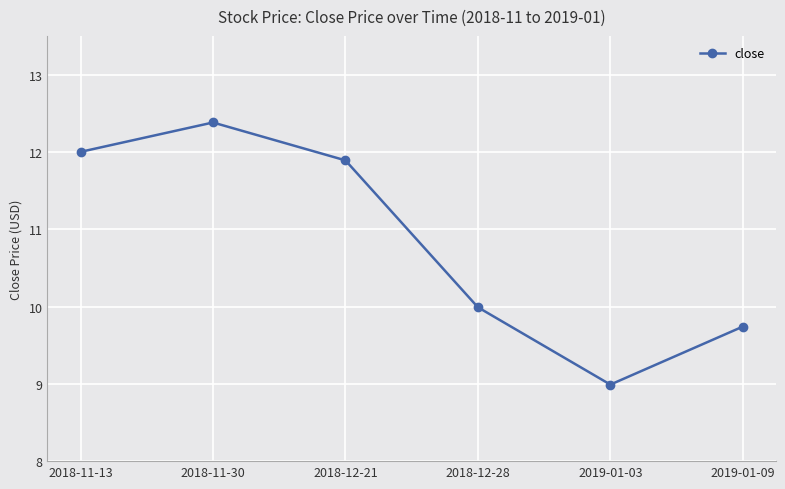

What is the difference between the values at 2018-12-21 and 2018-11-13?

0.1